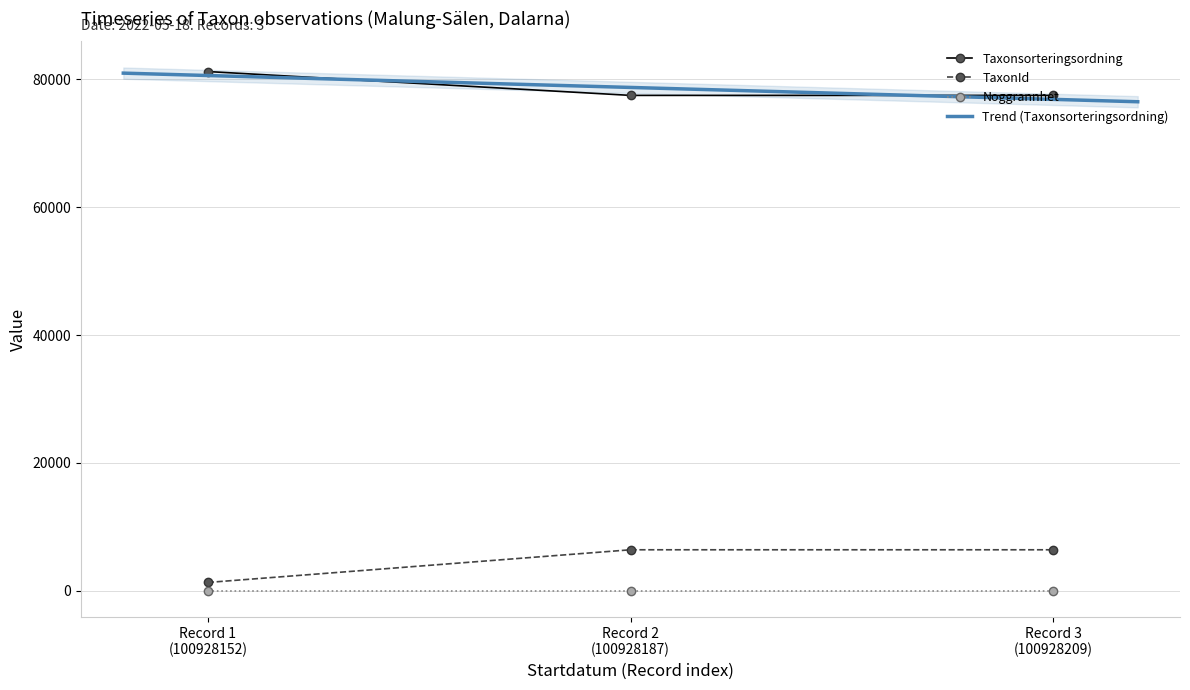

What is the average value of the Taxonsorteringsordning series?

78749